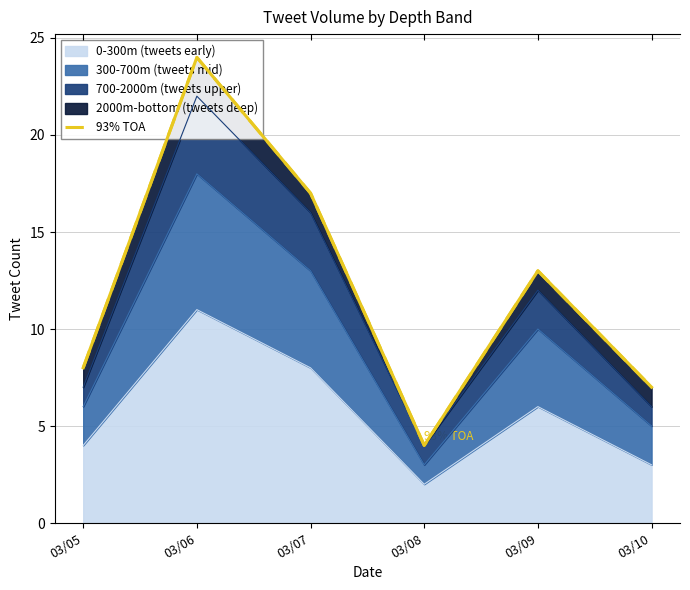

List the labels in order of value, largest first.

03/06, 03/07, 03/09, 03/05, 03/10, 03/08